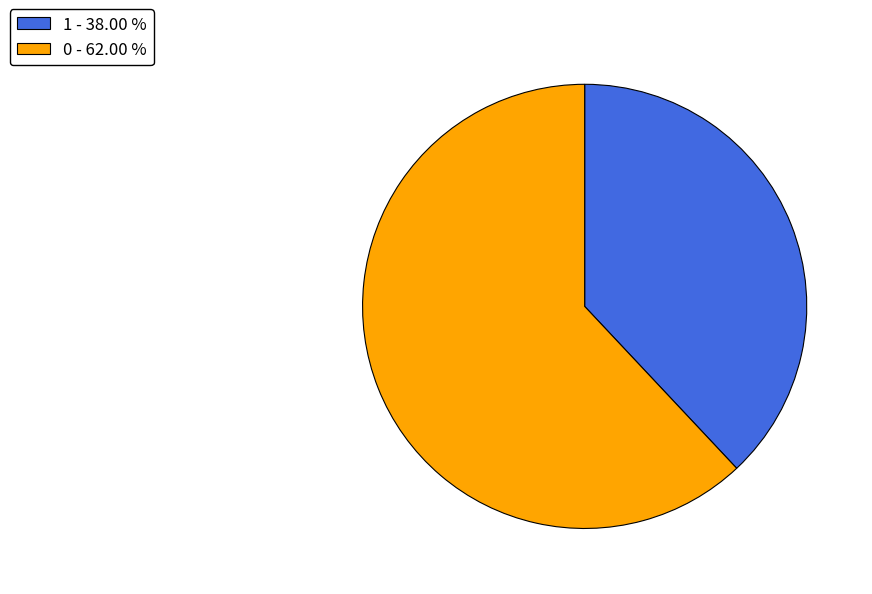

Rank the categories by value from highest to lowest.

0 - 62.00 %, 1 - 38.00 %